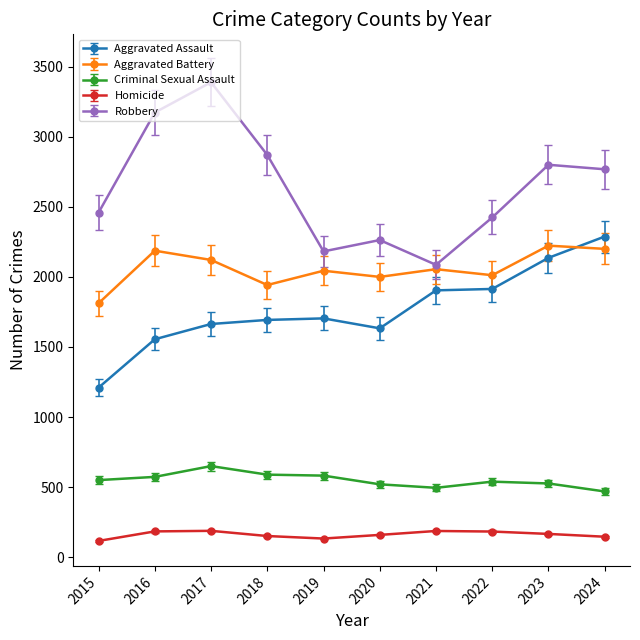

True or false: Aggravated Assault has a value of 586 at 2015.

False